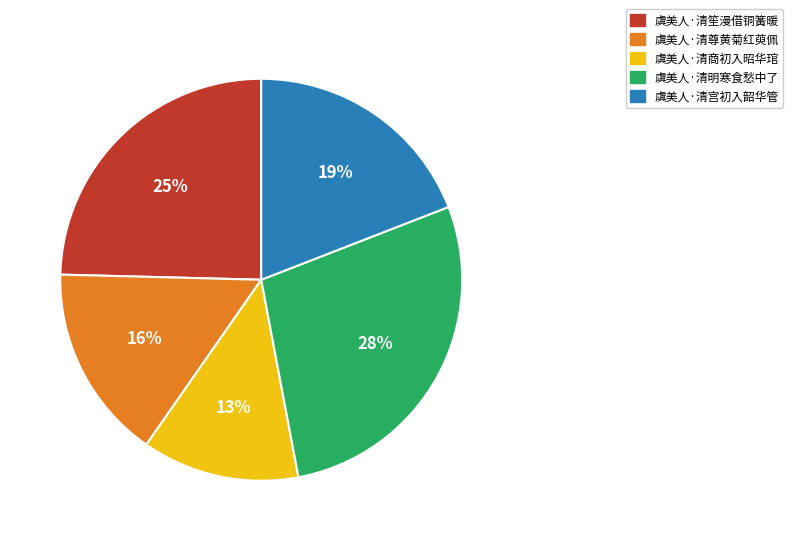

To the nearest percent, what is the difference between the largest and smallest slice percentages?

15%